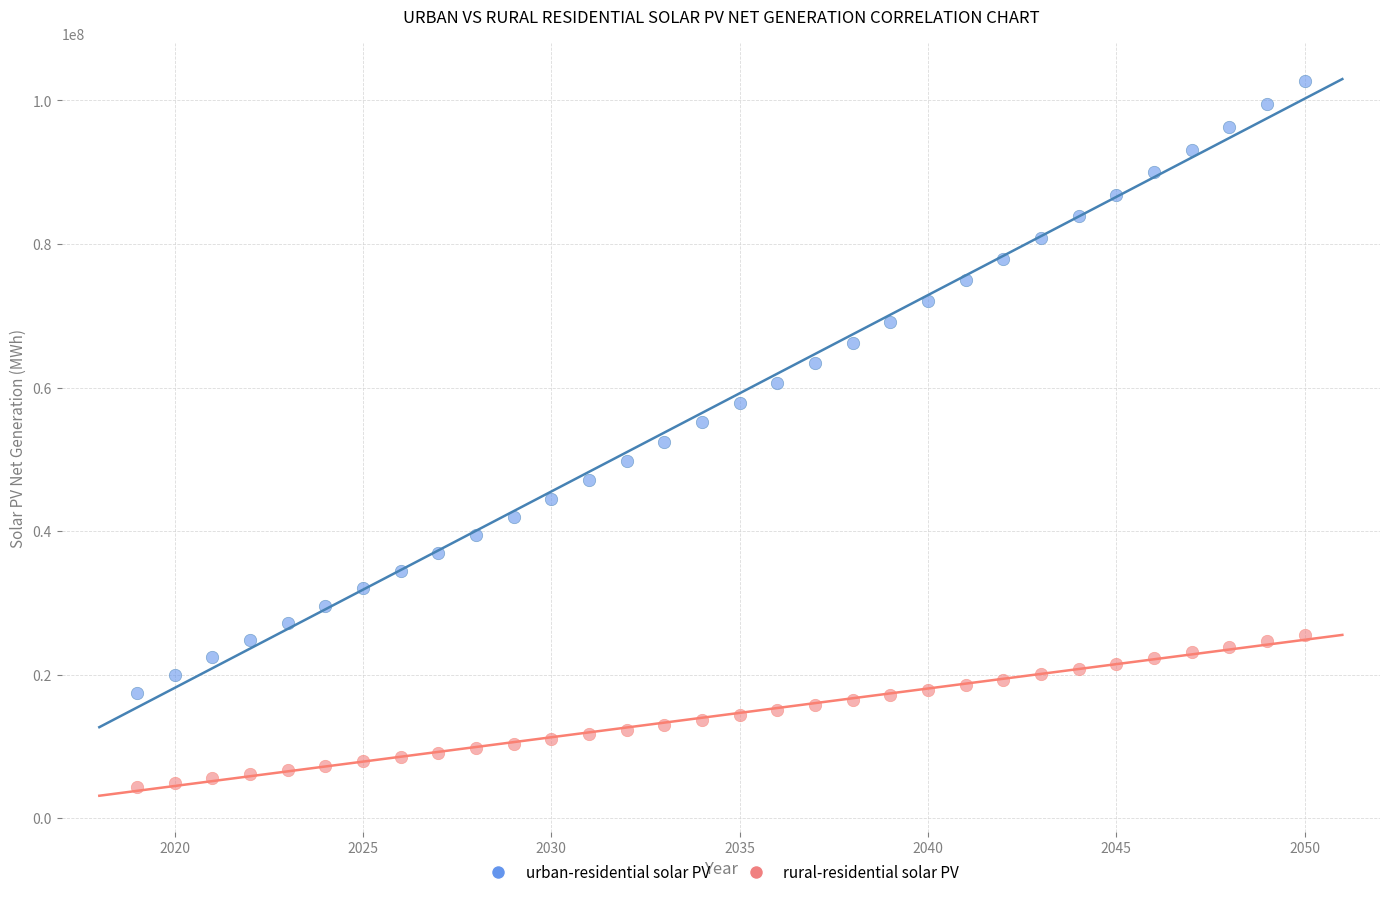

What is the X range (max minus min) for the scatter plot?

31.0